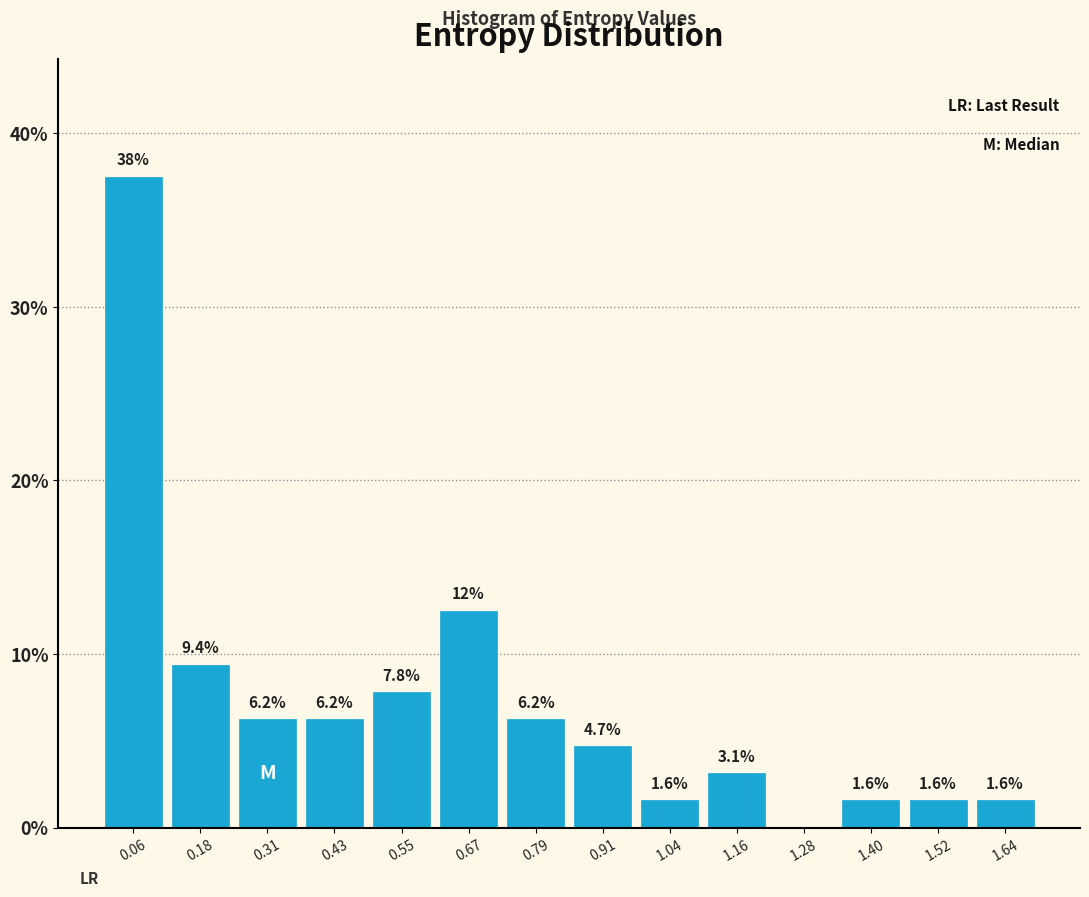

Which range on the x-axis has the tallest bar?

0.00 to 0.12